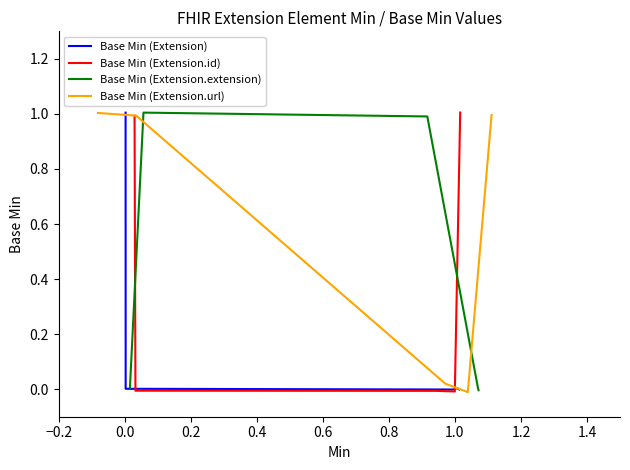

Which has a higher value, 0.0 or 0.4?

0.4